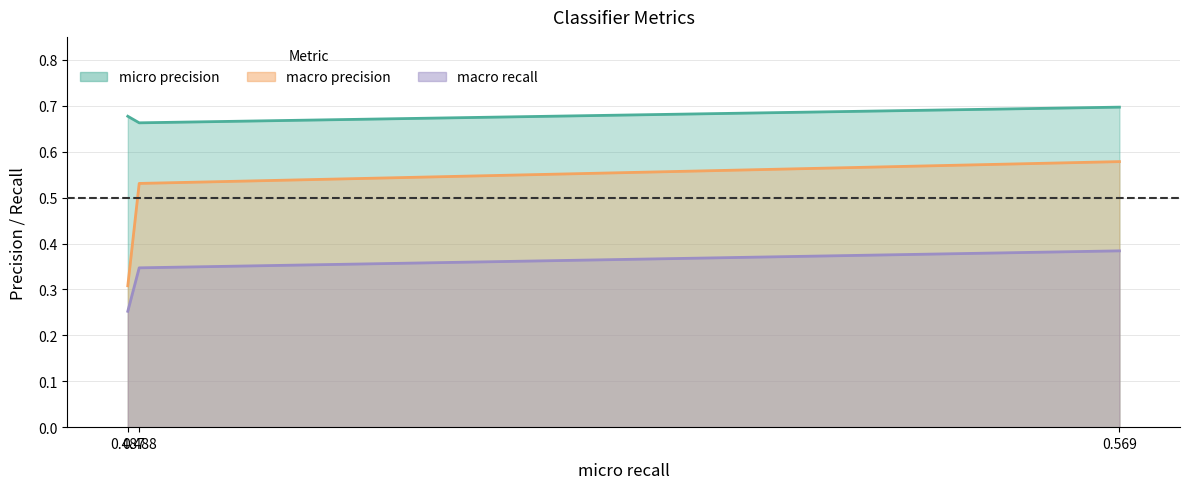

True or false: macro recall has a value of 0.3 at 0.487.

True